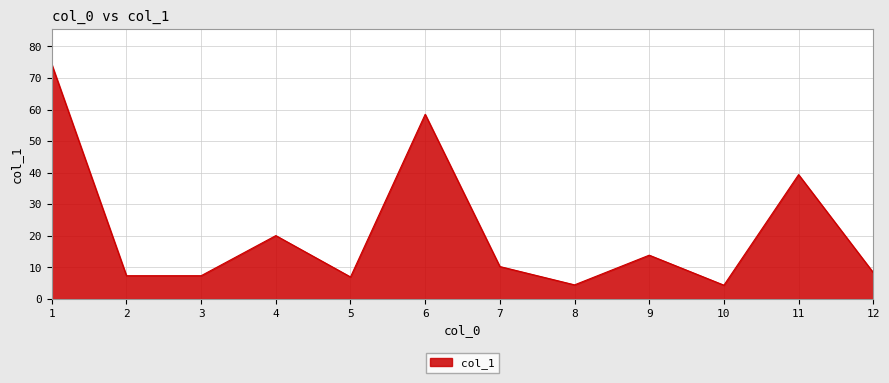

How many lines are shown in the chart?

1